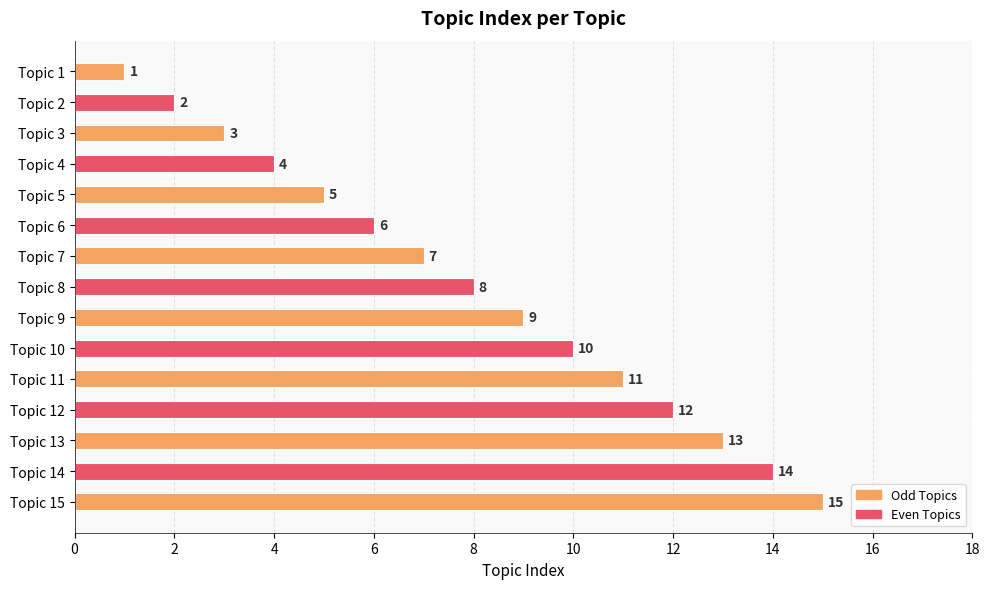

Rank the categories by value from highest to lowest.

Topic 15, Topic 14, Topic 13, Topic 12, Topic 11, Topic 10, Topic 9, Topic 8, Topic 7, Topic 6, Topic 5, Topic 4, Topic 3, Topic 2, Topic 1